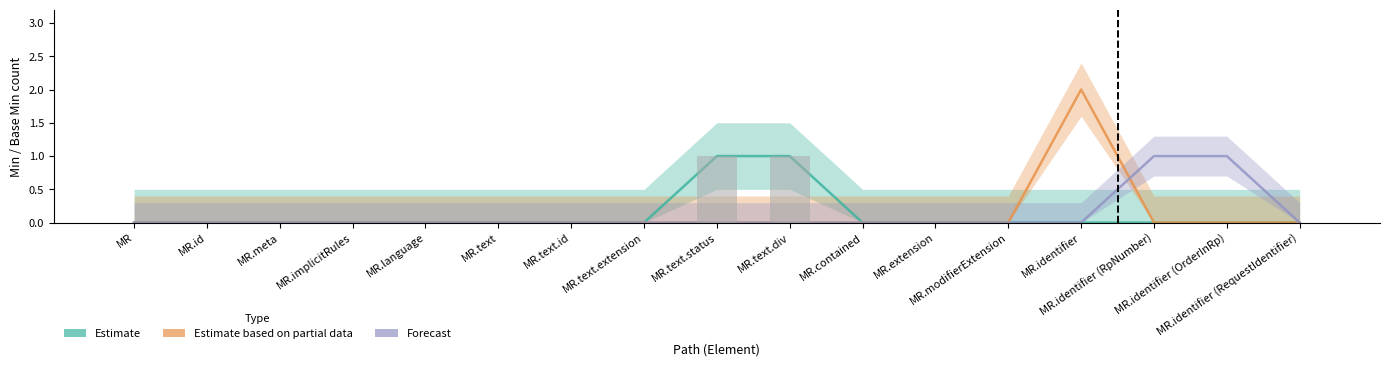

Rank the categories by Base Min value from highest to lowest.

MR.text.status, MR.text.div, MR, MR.id, MR.meta, MR.implicitRules, MR.language, MR.text, MR.text.id, MR.text.extension, MR.contained, MR.extension, MR.modifierExtension, MR.identifier, MR.identifier (RpNumber), MR.identifier (OrderInRp), MR.identifier (RequestIdentifier)